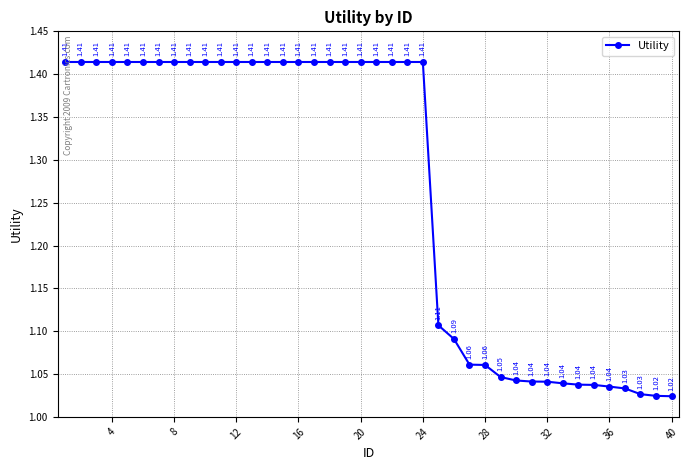

What is the difference between the maximum and minimum values?

0.4